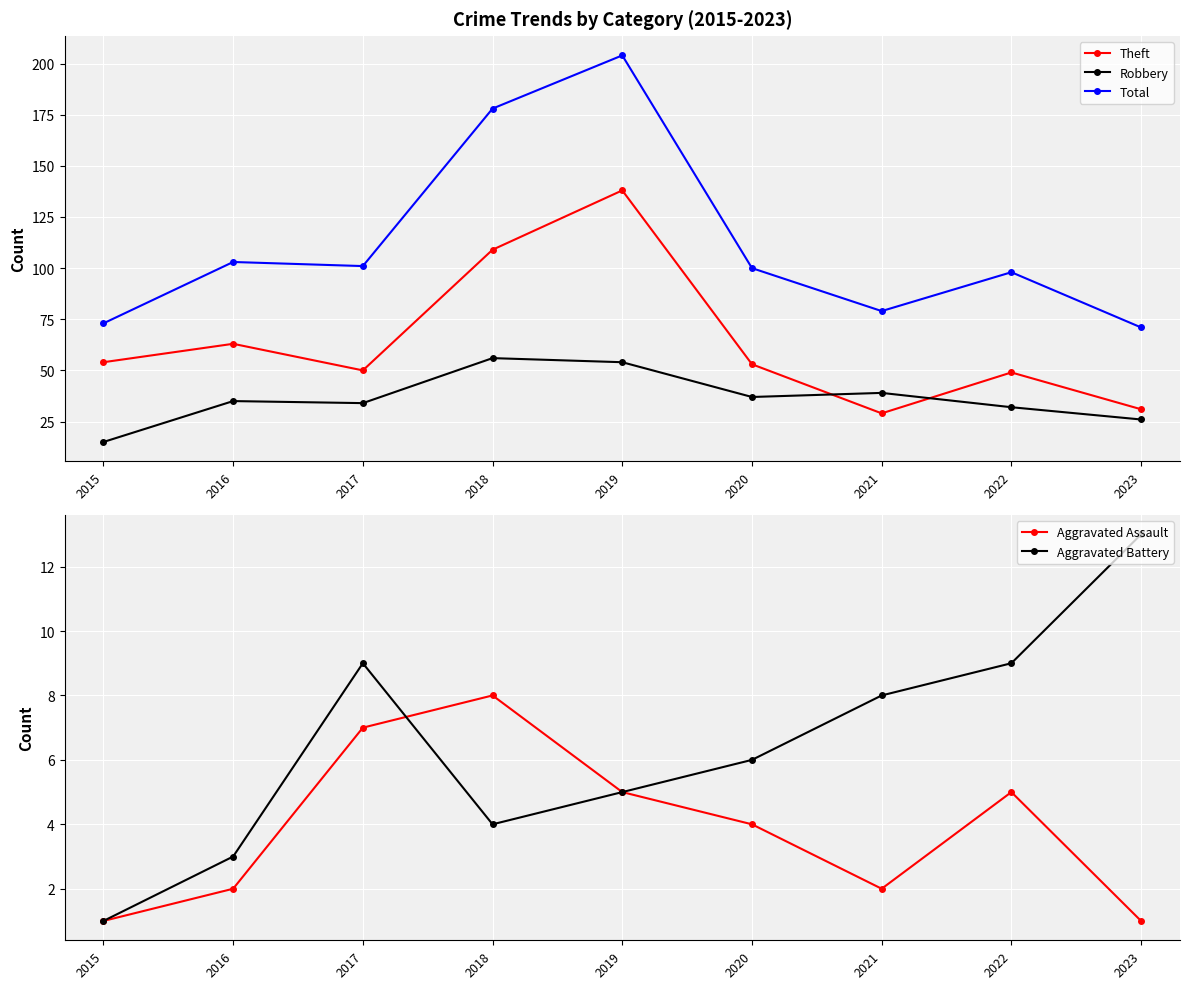

Between 2015 and 2019, which series saw the biggest shift?

Total